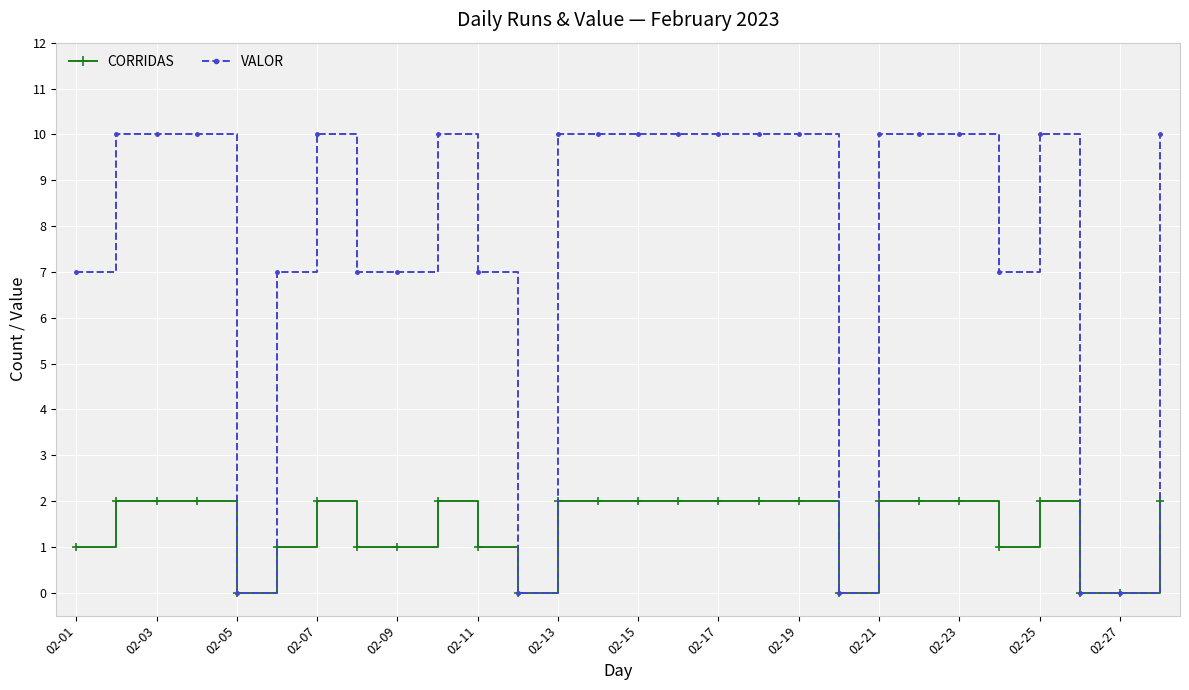

What is the average value of the VALOR series?

8